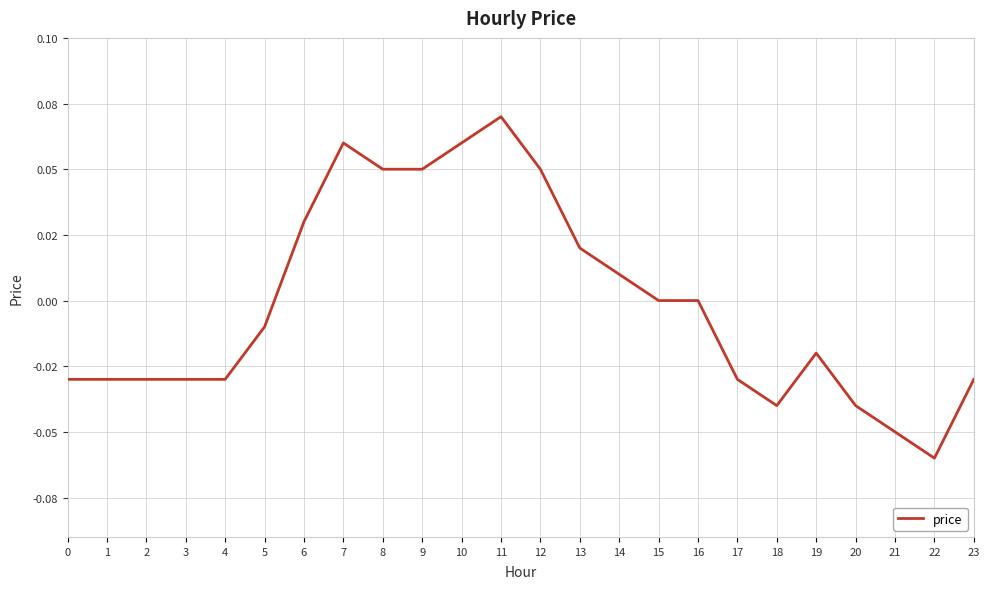

Is this an area chart (filled region under the line)?

No